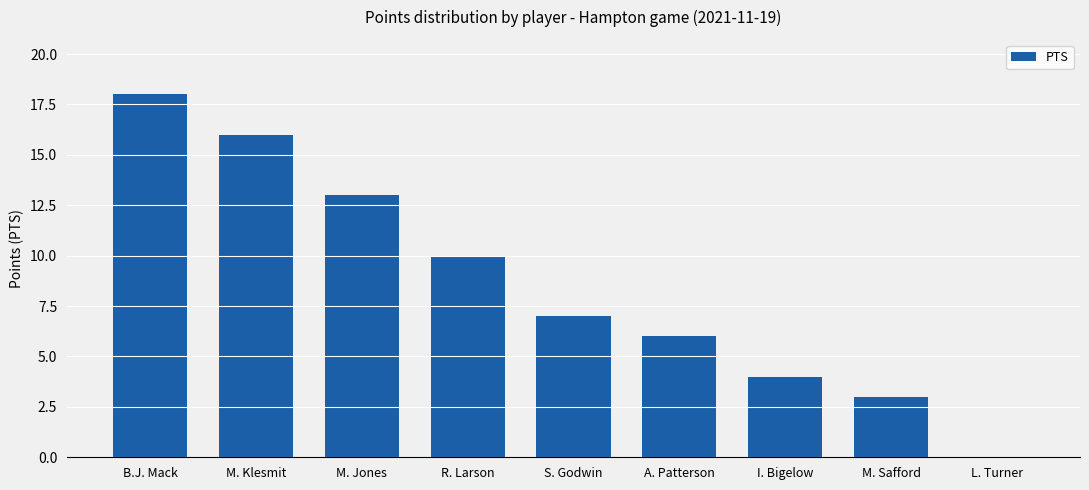

Are the bars horizontal?

No